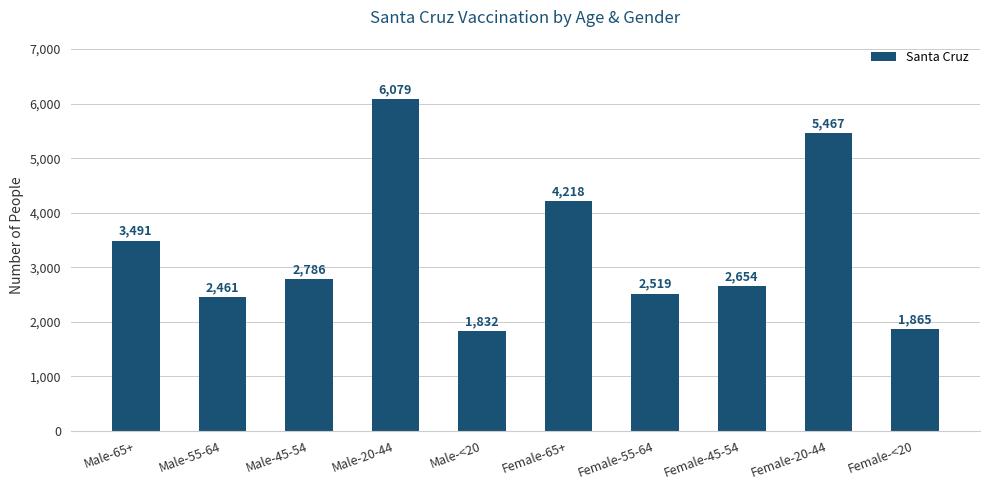

Is it true that the value at Male-65+ is 4551?

False